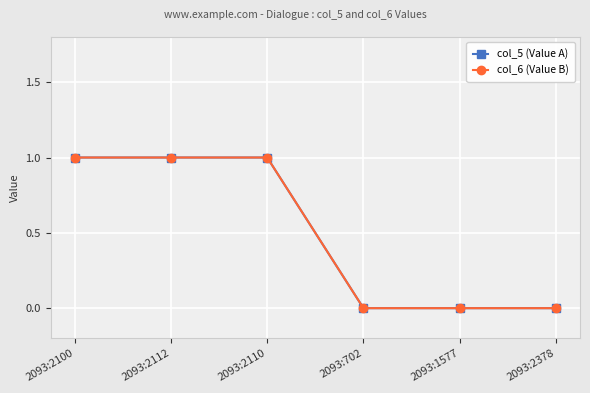

Count the col_6 (Value B) values in the range 0 to 1.

6